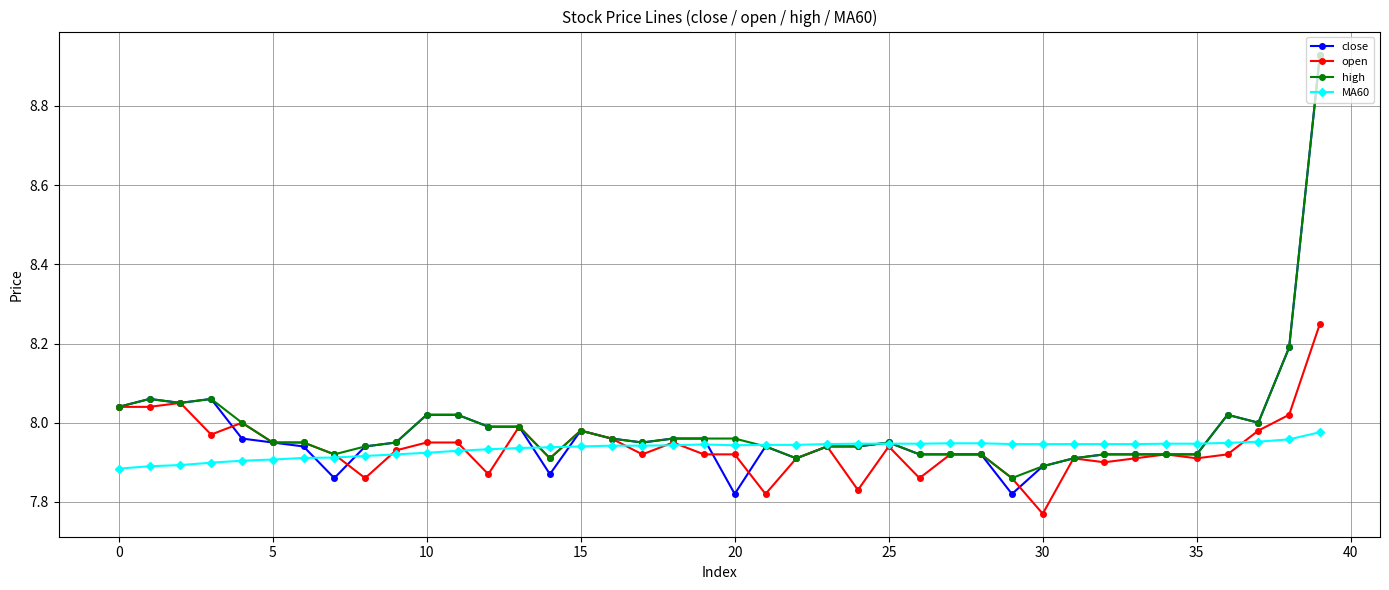

True or false: high has more than 0 interior local peaks.

True